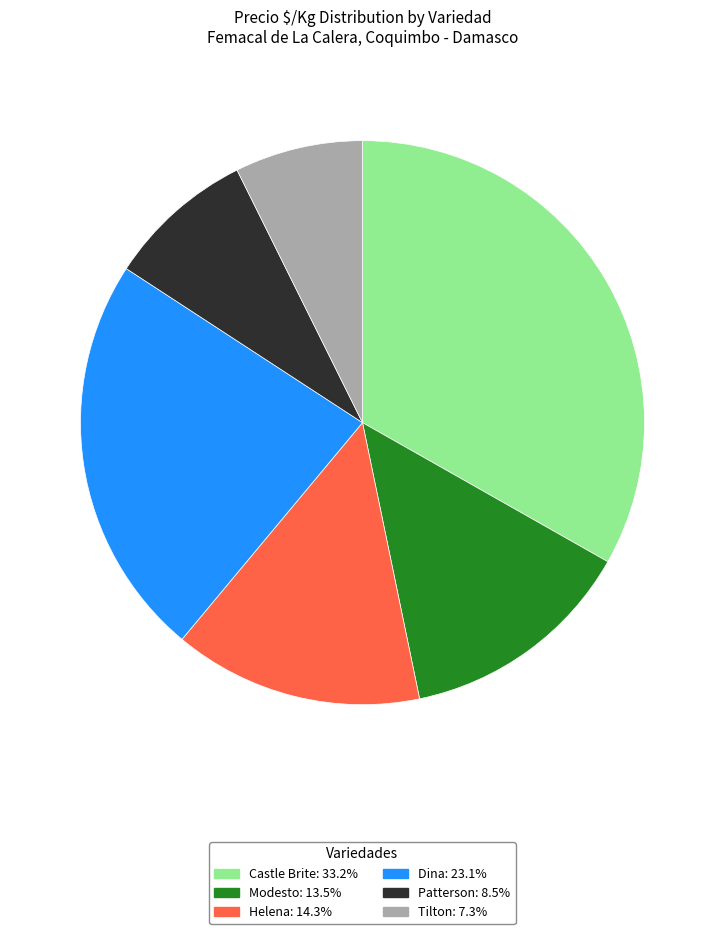

Rank the categories by value from lowest to highest.

Tilton, Patterson, Modesto, Helena, Dina, Castle Brite